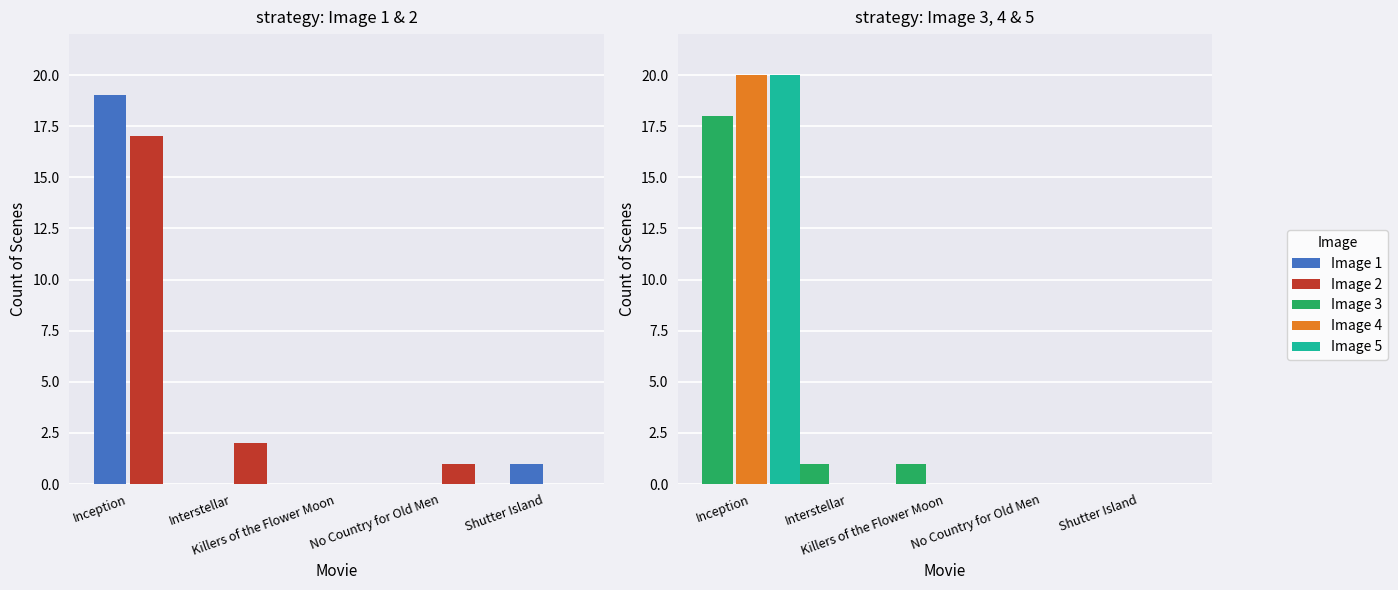

Does the chart contain stacked bars?

No